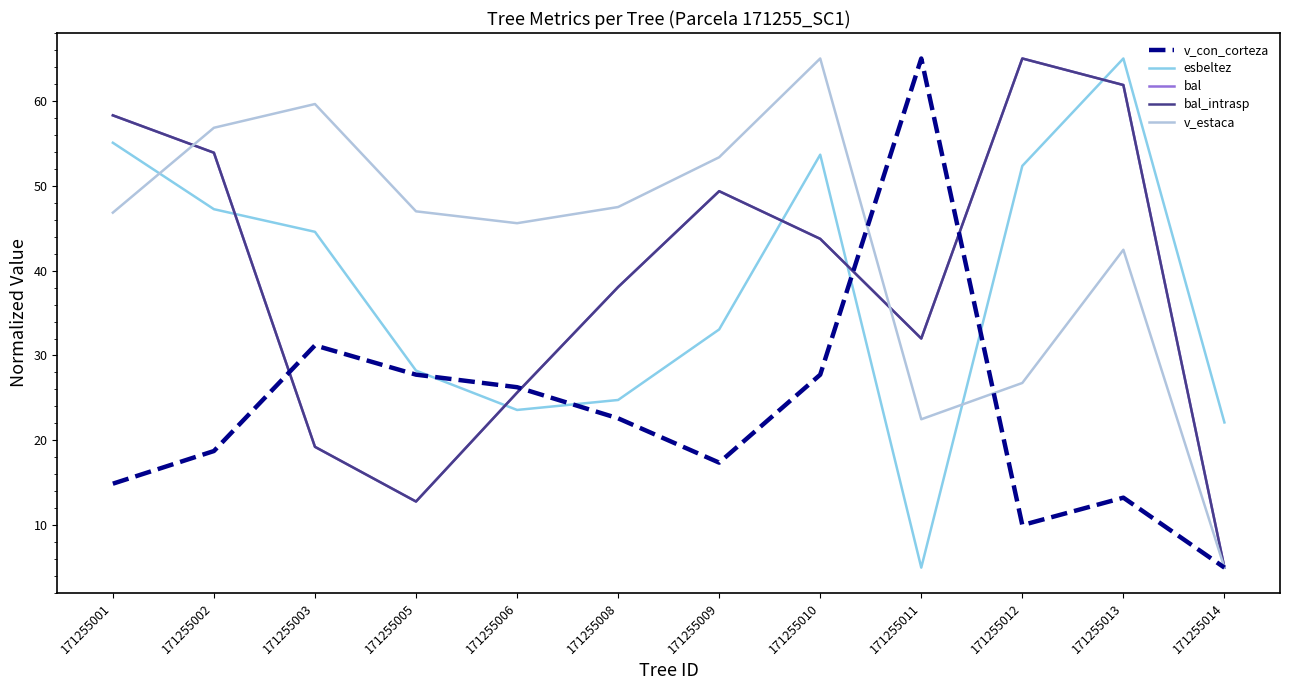

Does the chart have visible grid lines?

No